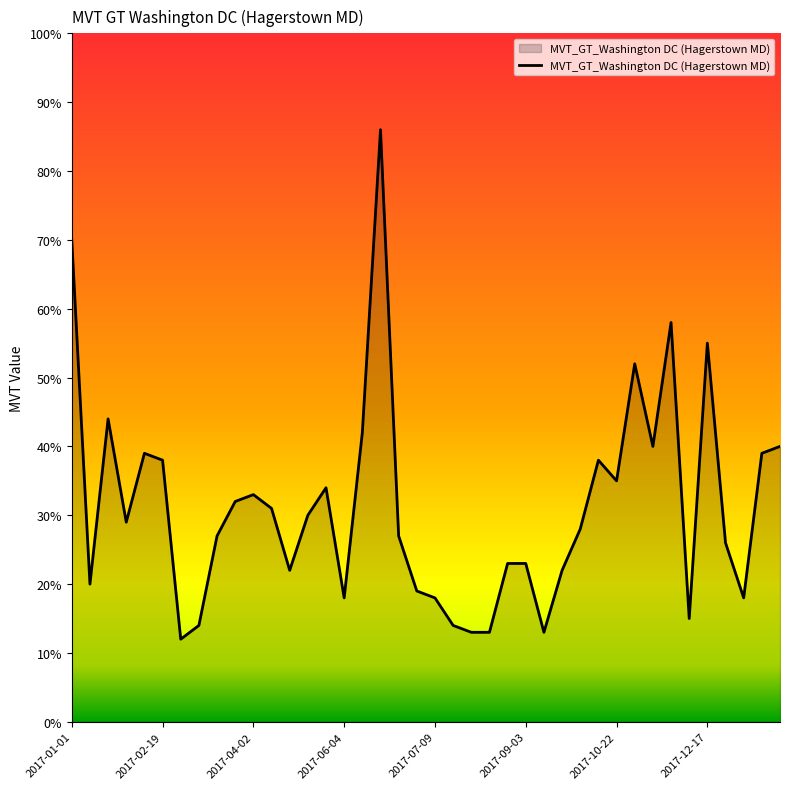

What is the maximum value shown in the chart?

86